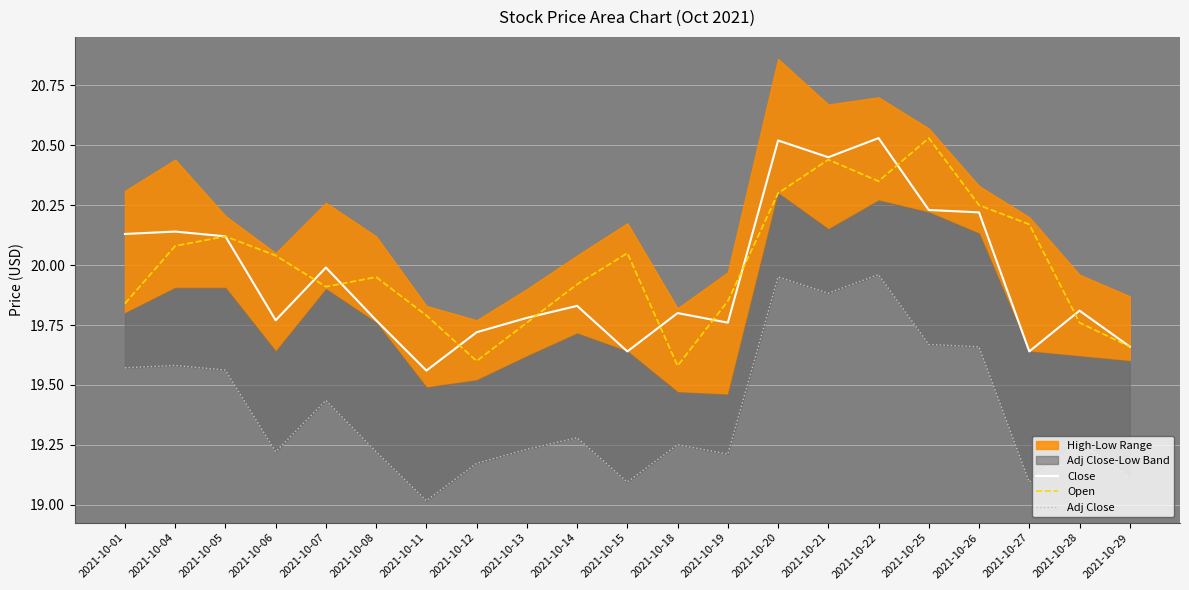

Reading left to right, transcribe all the data shown in this chart.

Close: 20.1	20.1	20.1	19.8	20.0	19.8	19.6	19.7	19.8	19.8	19.6	19.8	19.8	20.5	20.4	20.5	20.2	20.2	19.6	19.8	19.7
Open: 19.8	20.1	20.1	20.0	19.9	19.9	19.8	19.6	19.8	19.9	20.1	19.6	19.9	20.3	20.4	20.4	20.5	20.2	20.2	19.8	19.7
Adj Close: 19.6	19.6	19.6	19.2	19.4	19.2	19.0	19.2	19.2	19.3	19.1	19.3	19.2	20.0	19.9	20.0	19.7	19.7	19.1	19.3	19.1